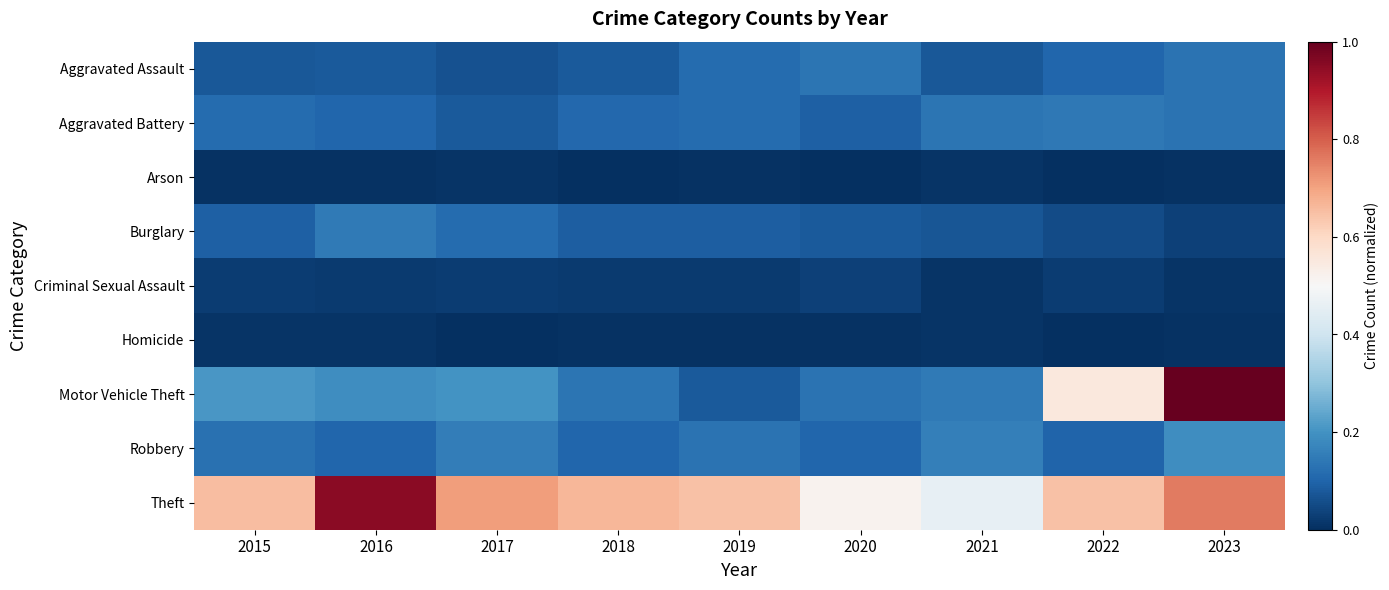

Which has a higher value, 2018 or 2015?

2018